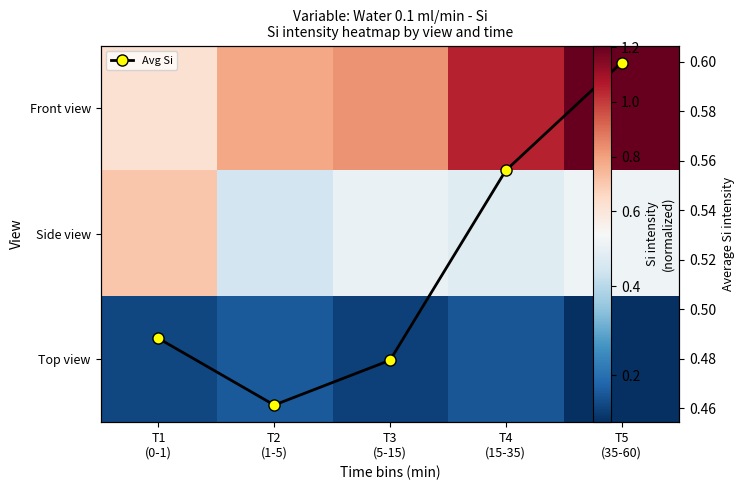

Is it true that Top view equals 0.2 at T1 (0-1)?

False